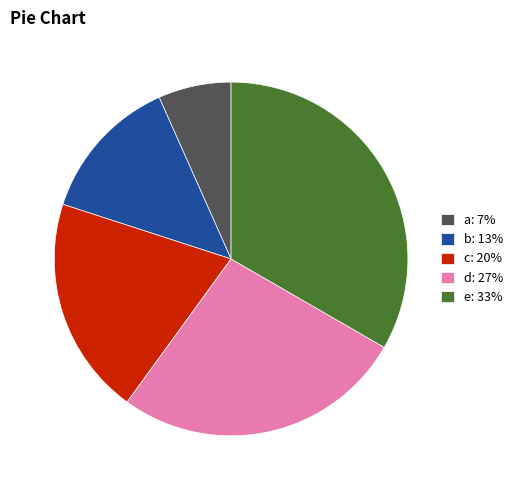

Which has a higher value, c: 20% or b: 13%?

c: 20%